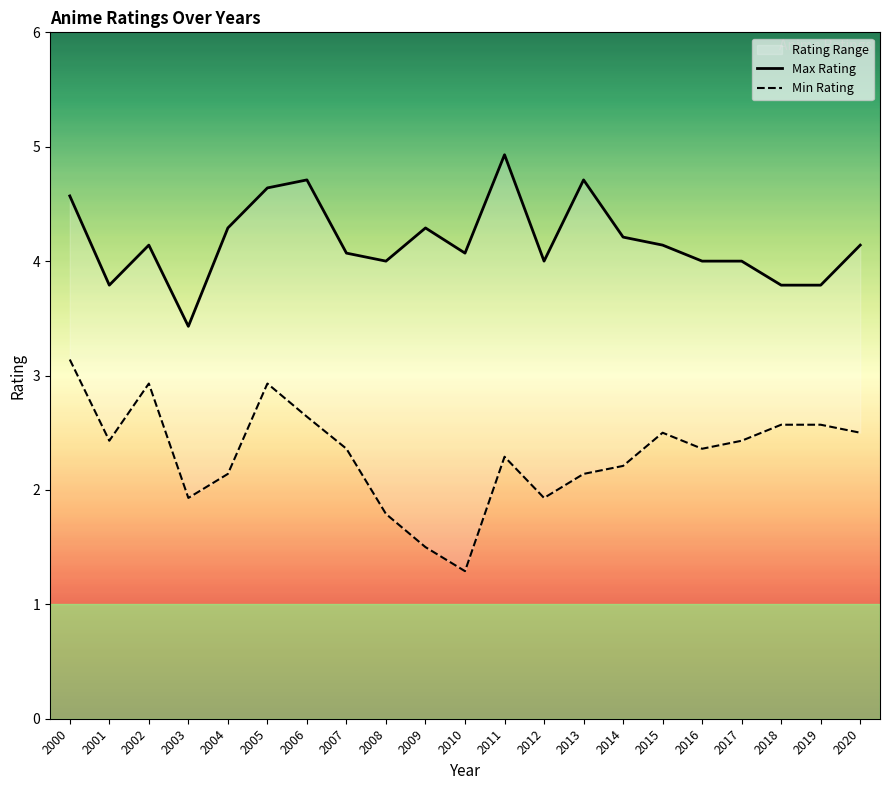

True or false: Min Rating and Max Rating intersect in this chart.

False